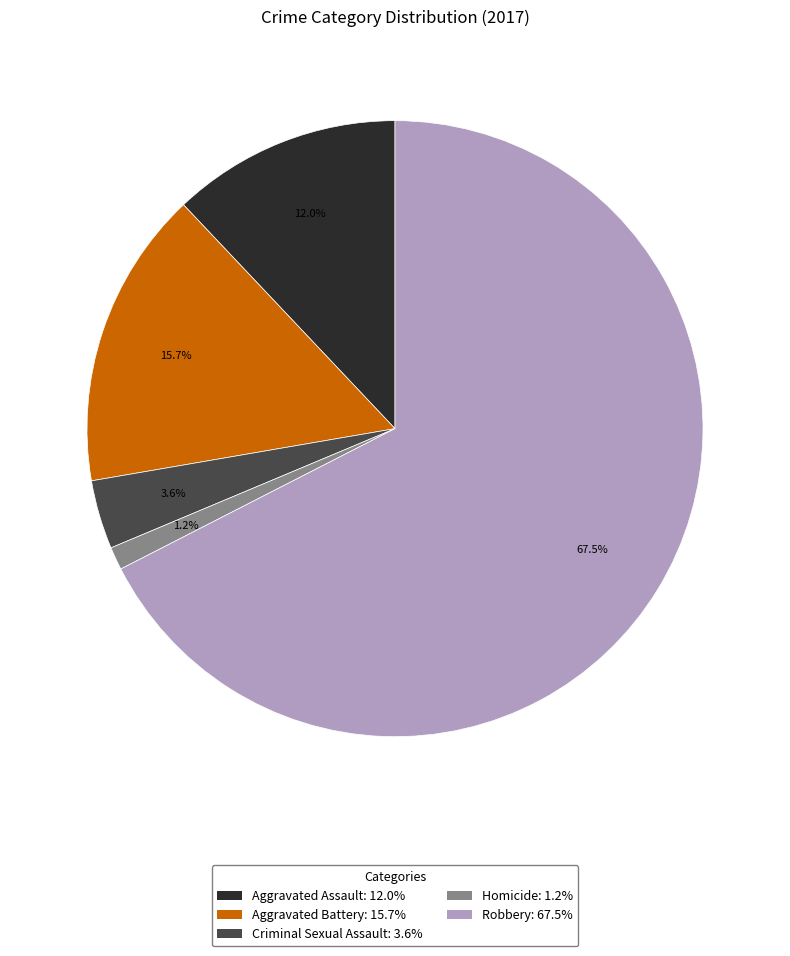

To the nearest percent, what is the difference between the largest and smallest slice percentages?

66%